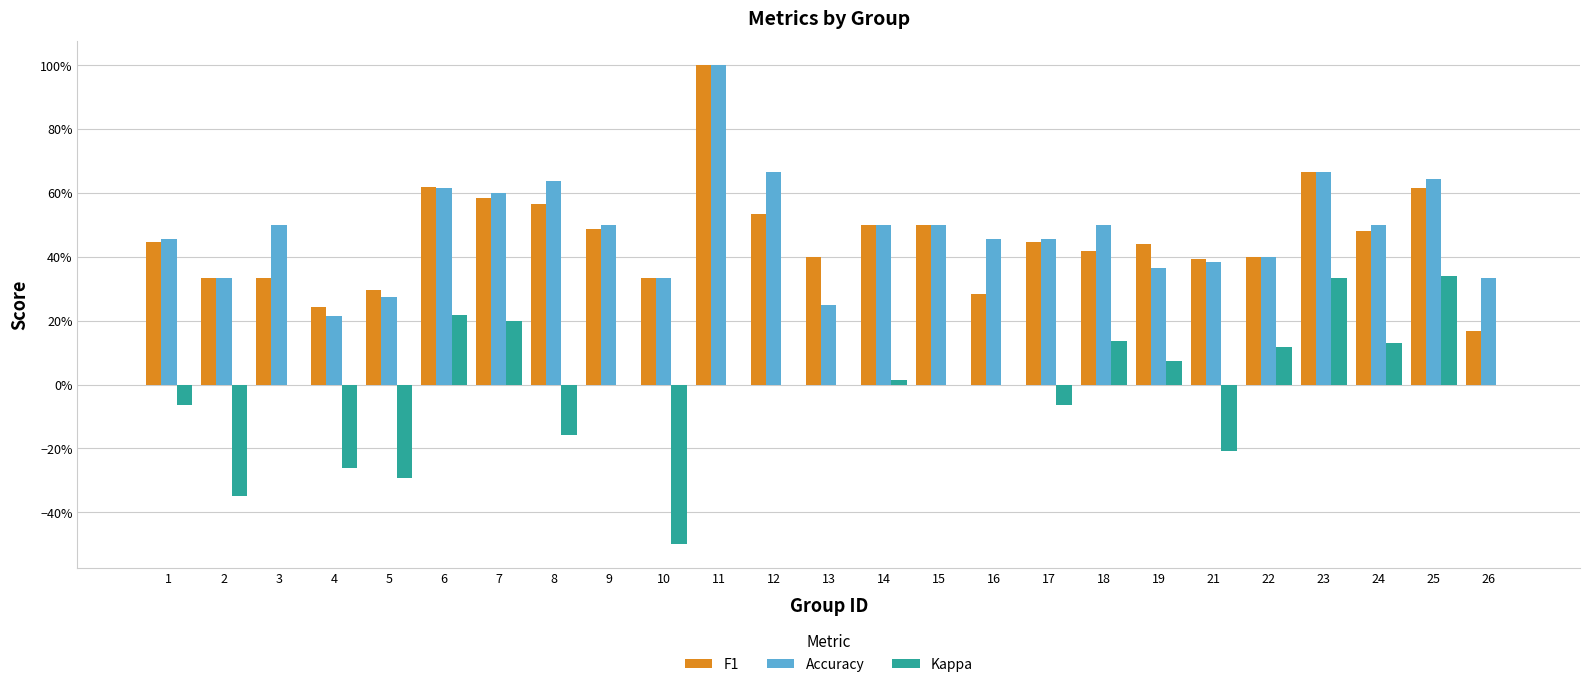

What is the maximum value for Accuracy?

1.0